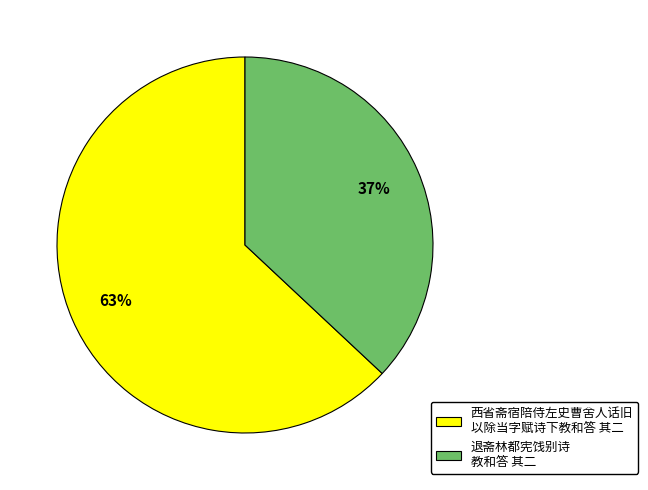

Is the sum of 西省斋宿陪侍左史曹舍人话旧 以除当字赋诗下教和答 其二 and 退斋林都宪饯别诗 教和答 其二 greater than half?

Yes